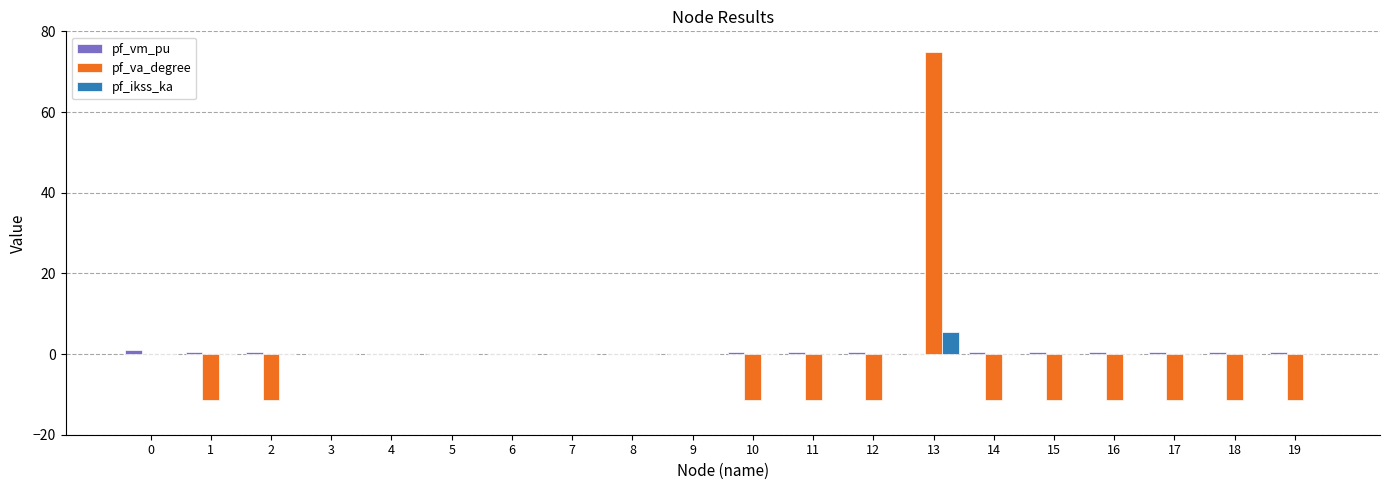

True or false: pf_vm_pu has a value of 0.0 at 9.

True